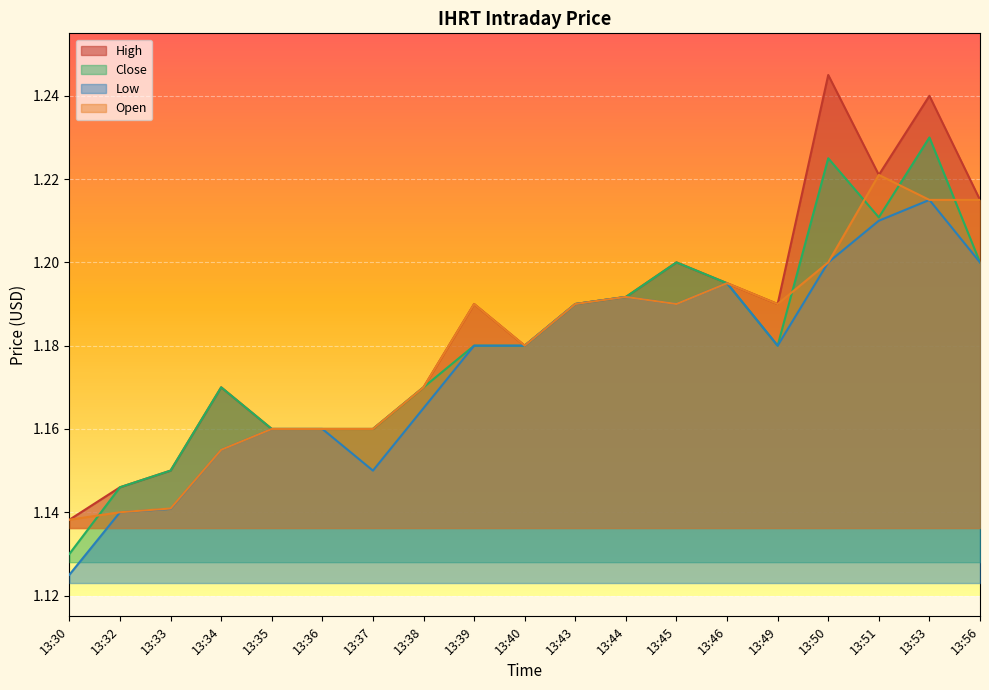

True or false: High has a value of 0.8 at 13:51.

False